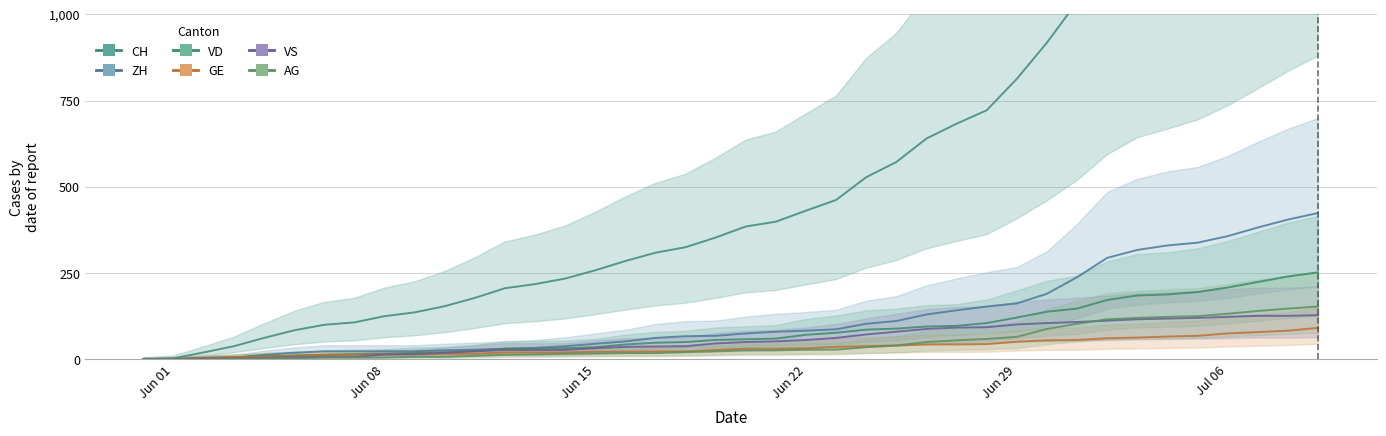

List the series in order of their peak value, highest first.

CH, ZH, VD, AG, VS, GE